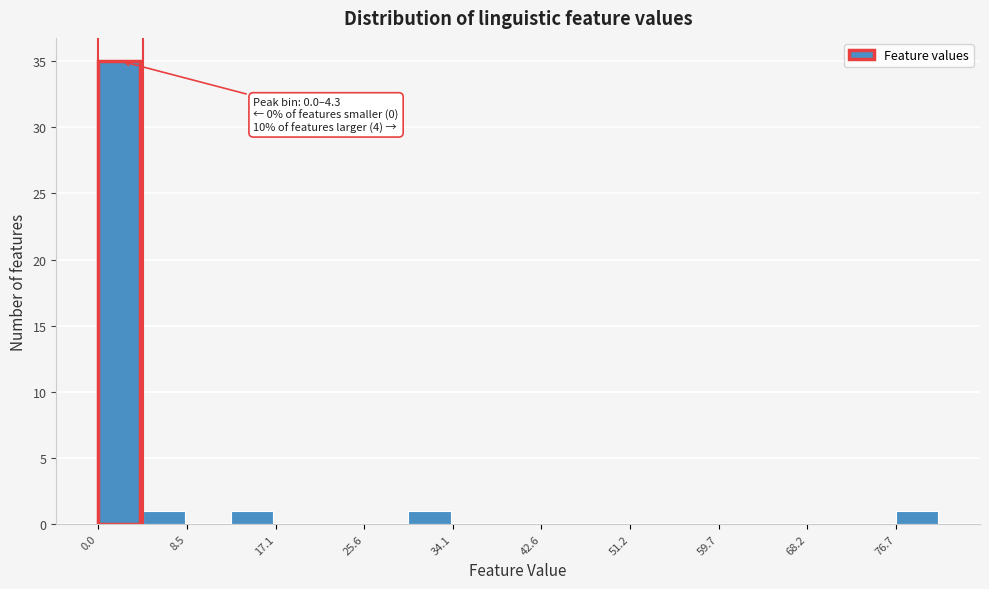

Which range on the x-axis has the tallest bar?

0 to 4